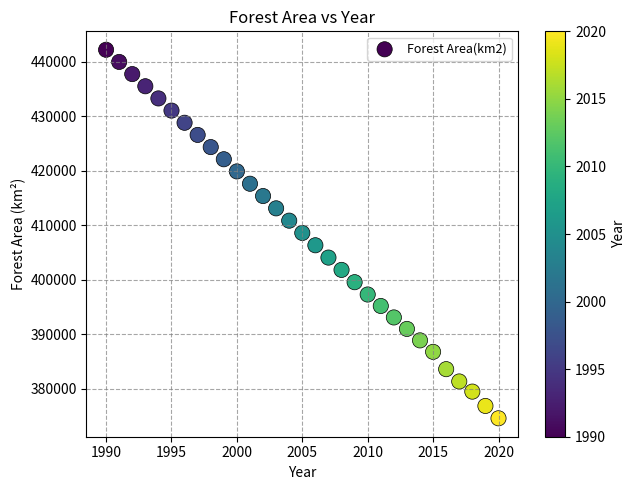

What is the range of Y values (max minus min)?

67625.6